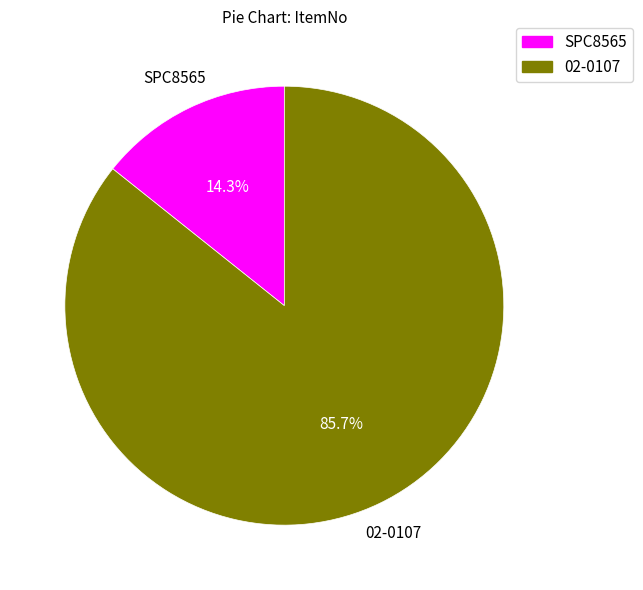

Between SPC8565 and 02-0107, which is larger?

02-0107